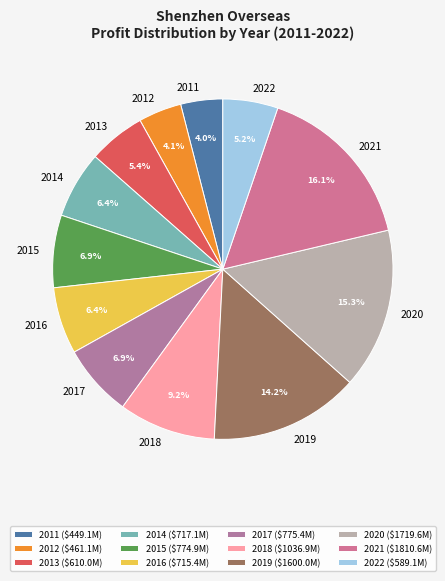

What percentage is the 2016 slice, to the nearest percent?

6%